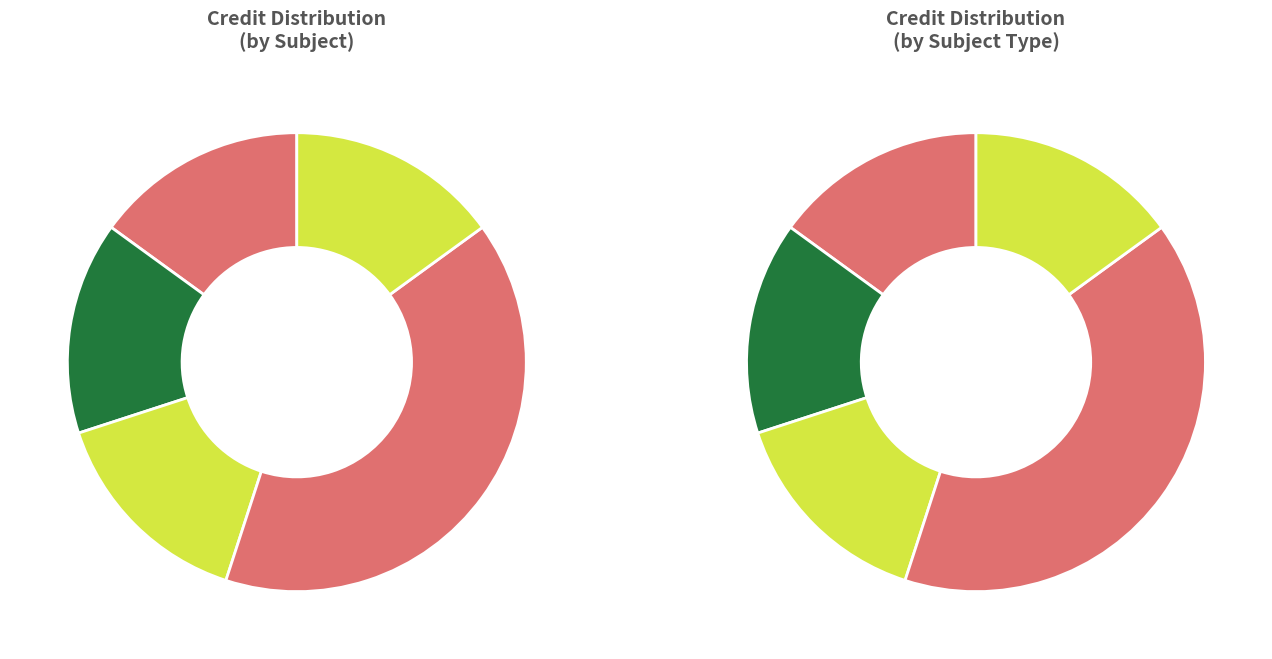

What is the largest slice in the pie chart?

ME499